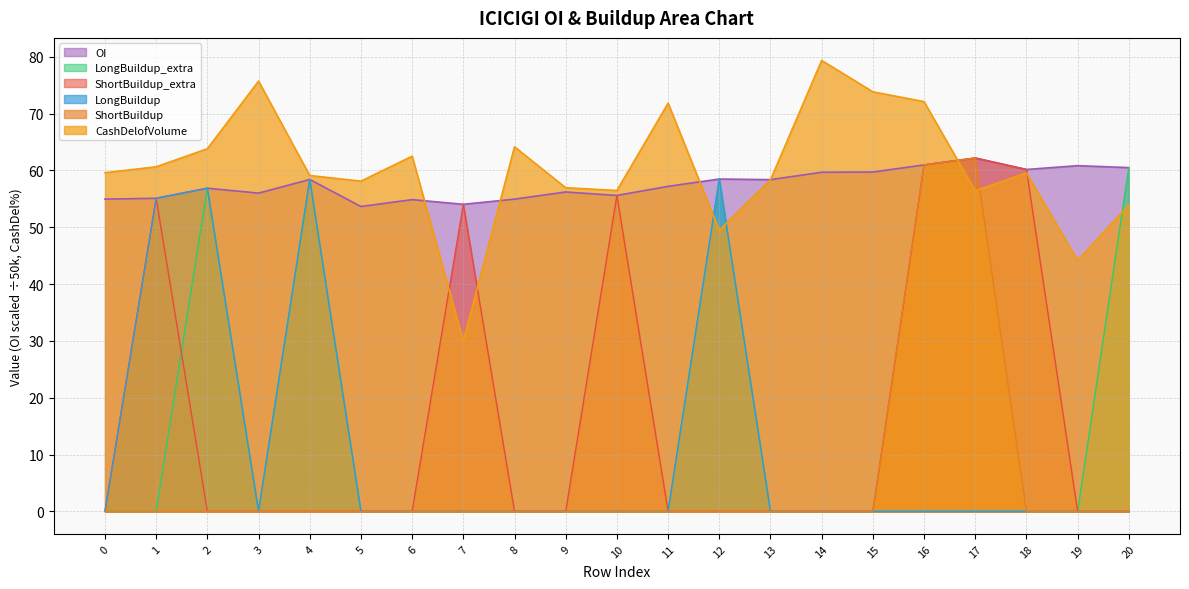

Which series has the widest spread of values?

ShortBuildup_extra